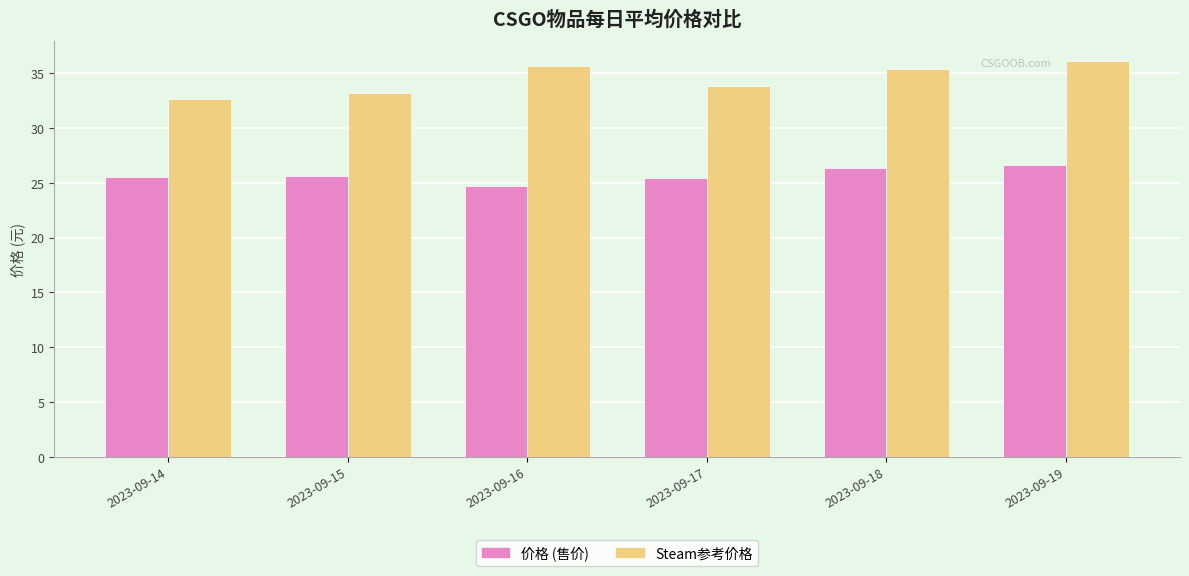

What is the average value of the Steam参考价格 series?

34.5